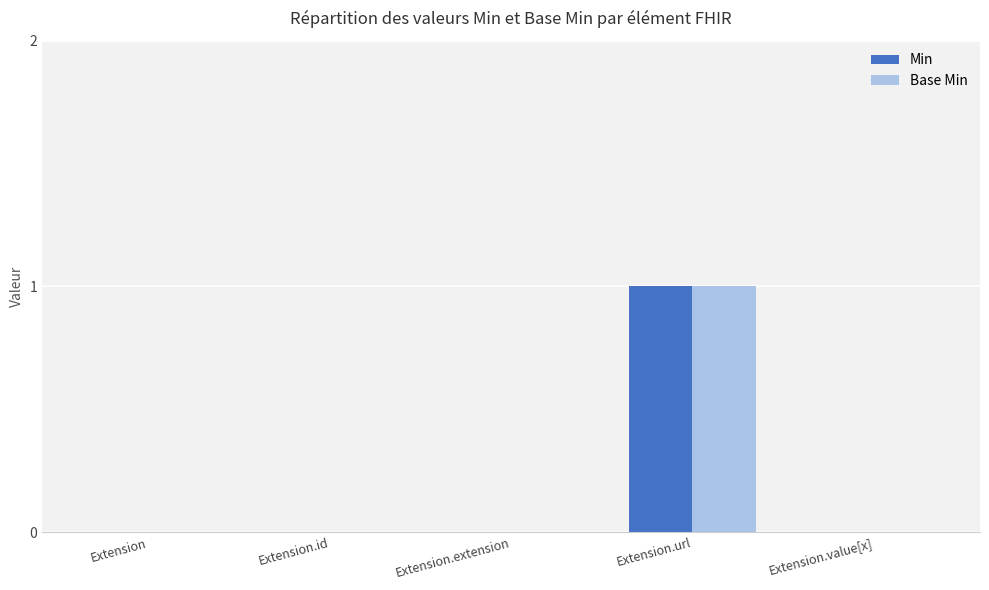

How many distinct data groups are displayed?

2